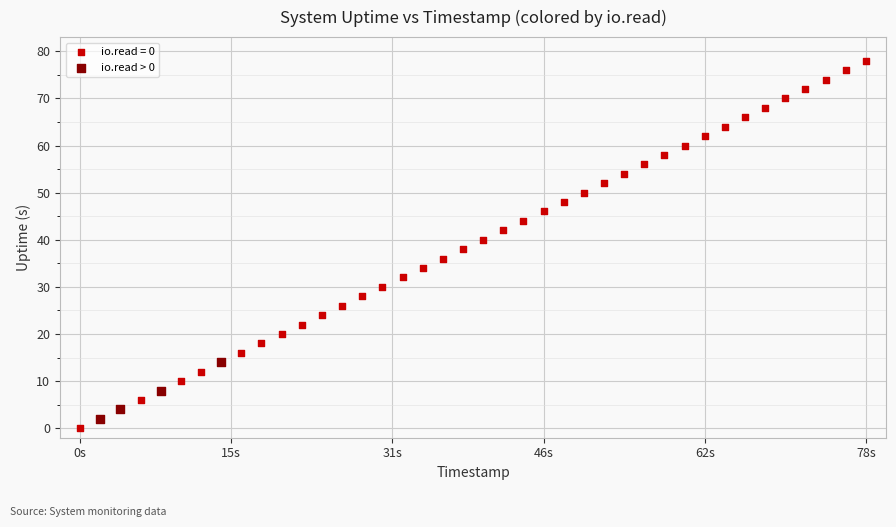

Which series has the widest spread of Y values?

io.read = 0